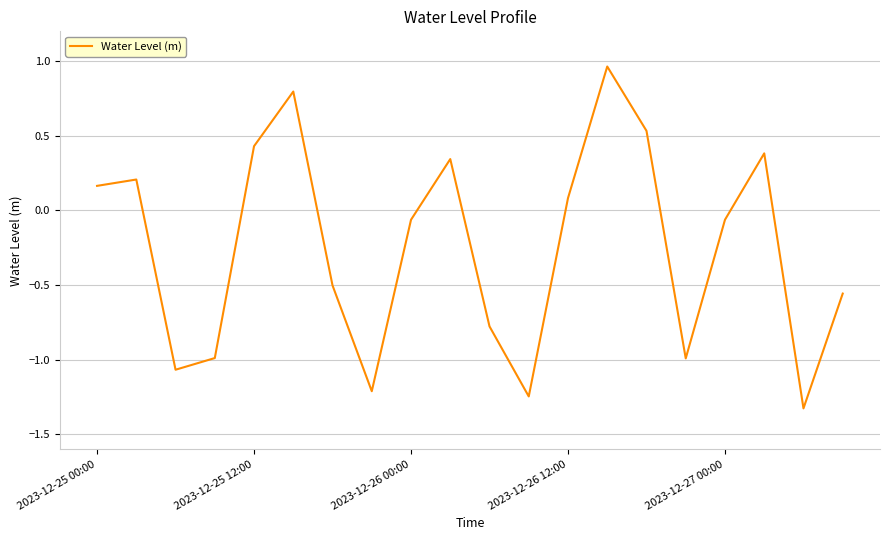

What is the difference between the maximum and minimum values?

2.3